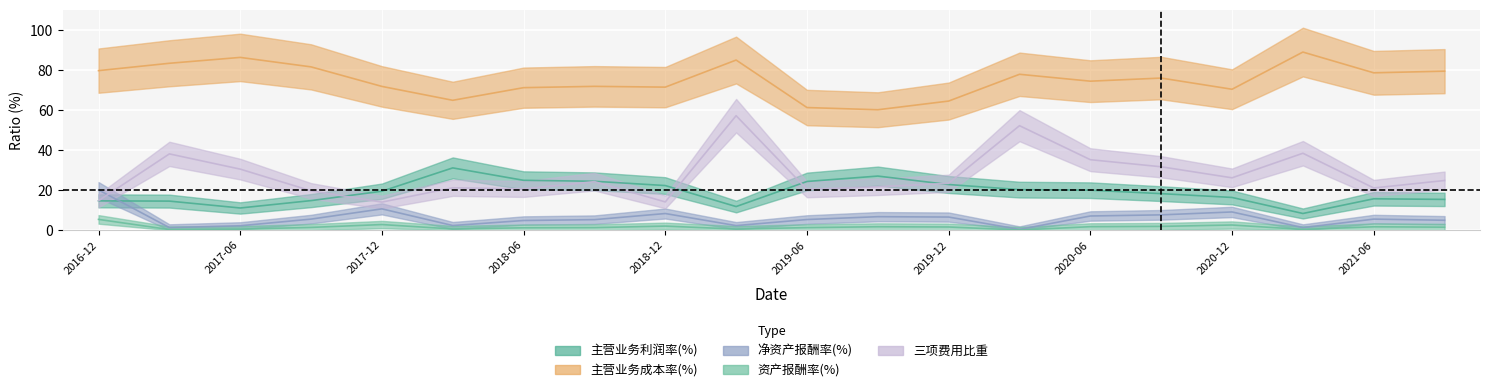

How many data points in 资产报酬率(%) are less than 1?

6